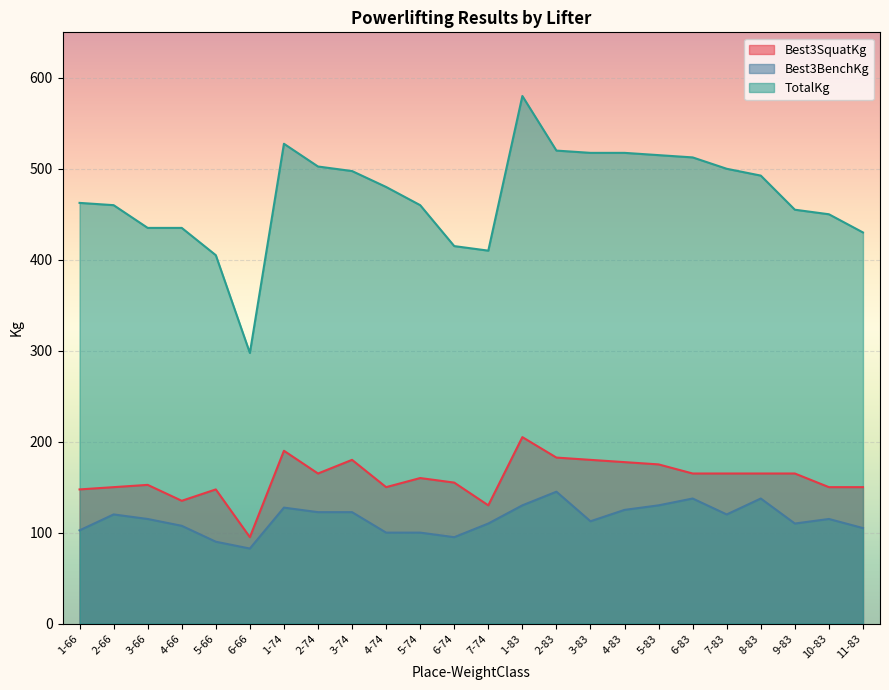

True or false: Best3BenchKg and TotalKg intersect in this chart.

False